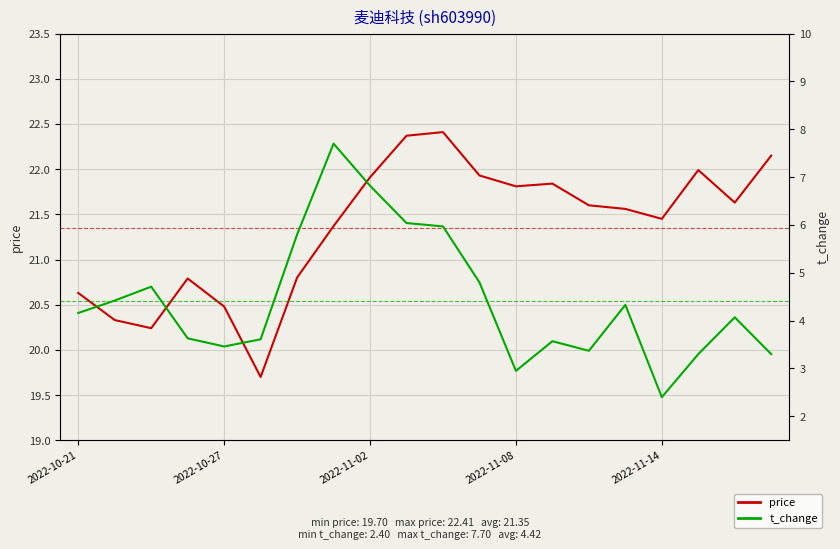

Read the price value at 7.

21.4